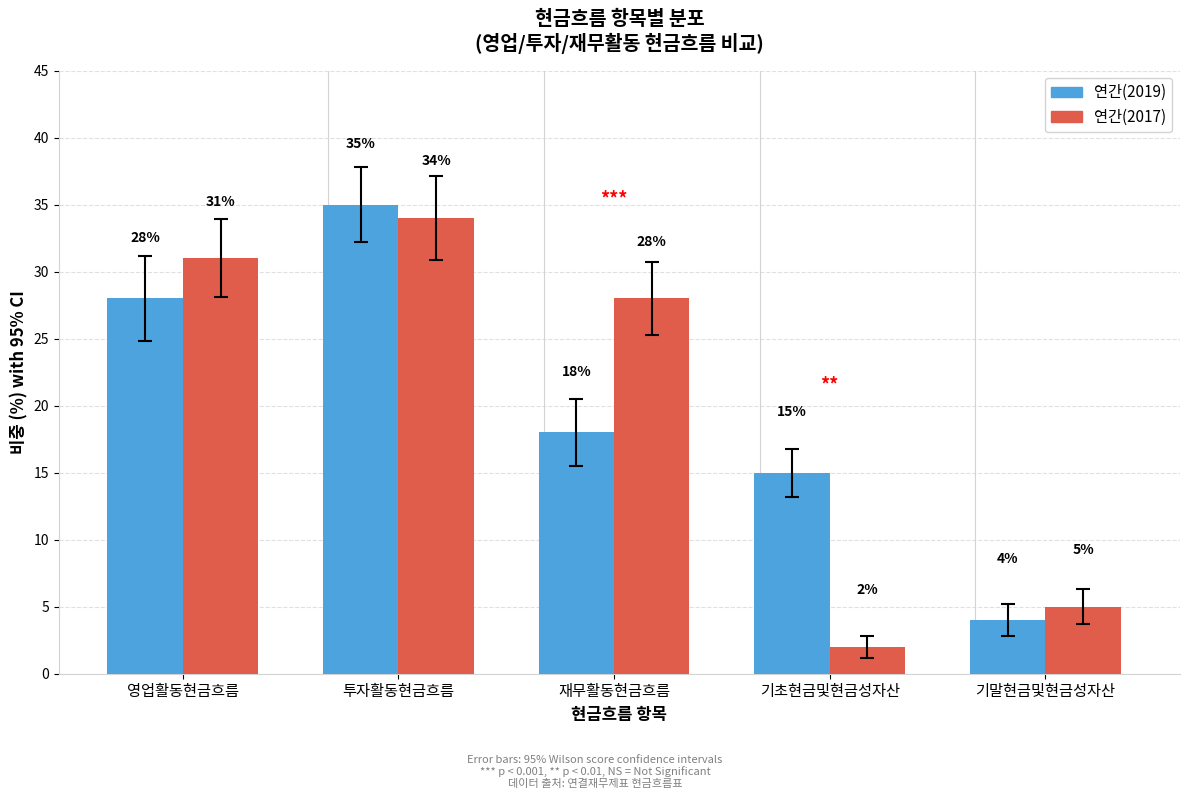

Which series changed the most between 투자활동현금흐름 and 재무활동현금흐름?

연간(2019)